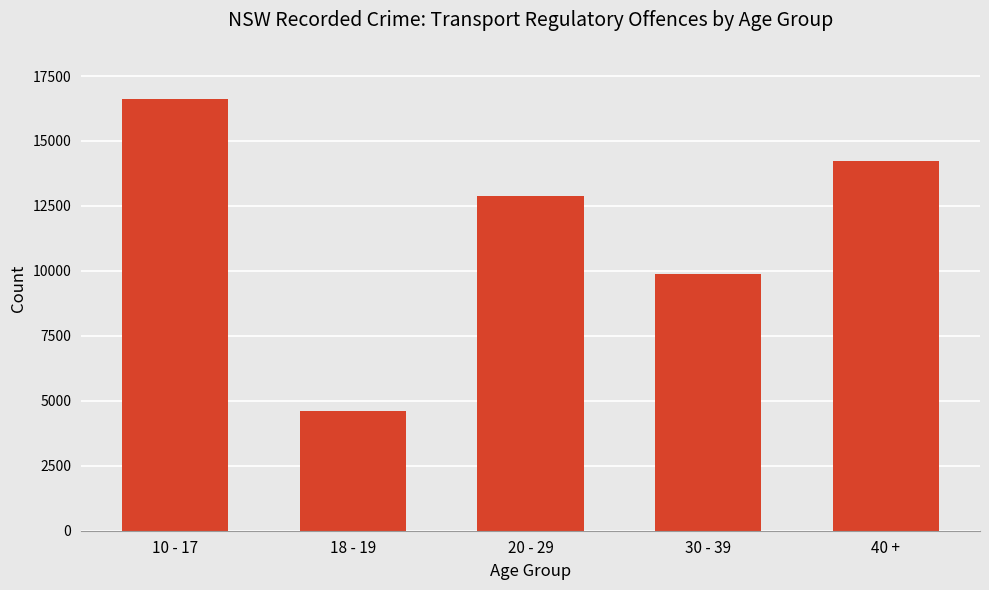

What is the ratio of the value at 10 - 17 to the value at 18 - 19?

3.6